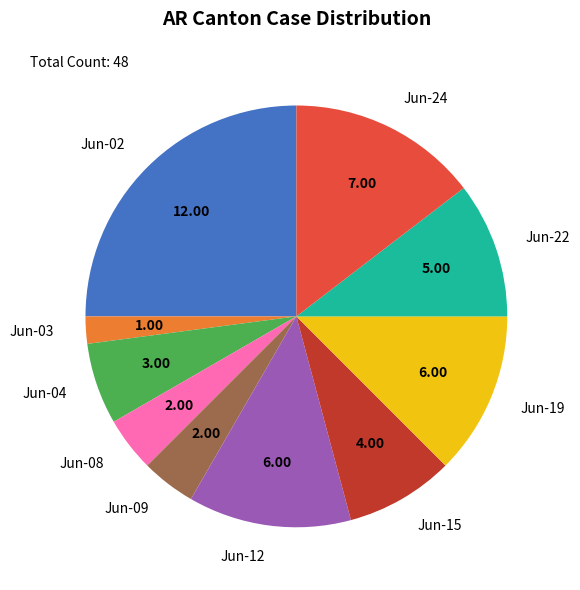

Which slice is the smallest?

Jun-03